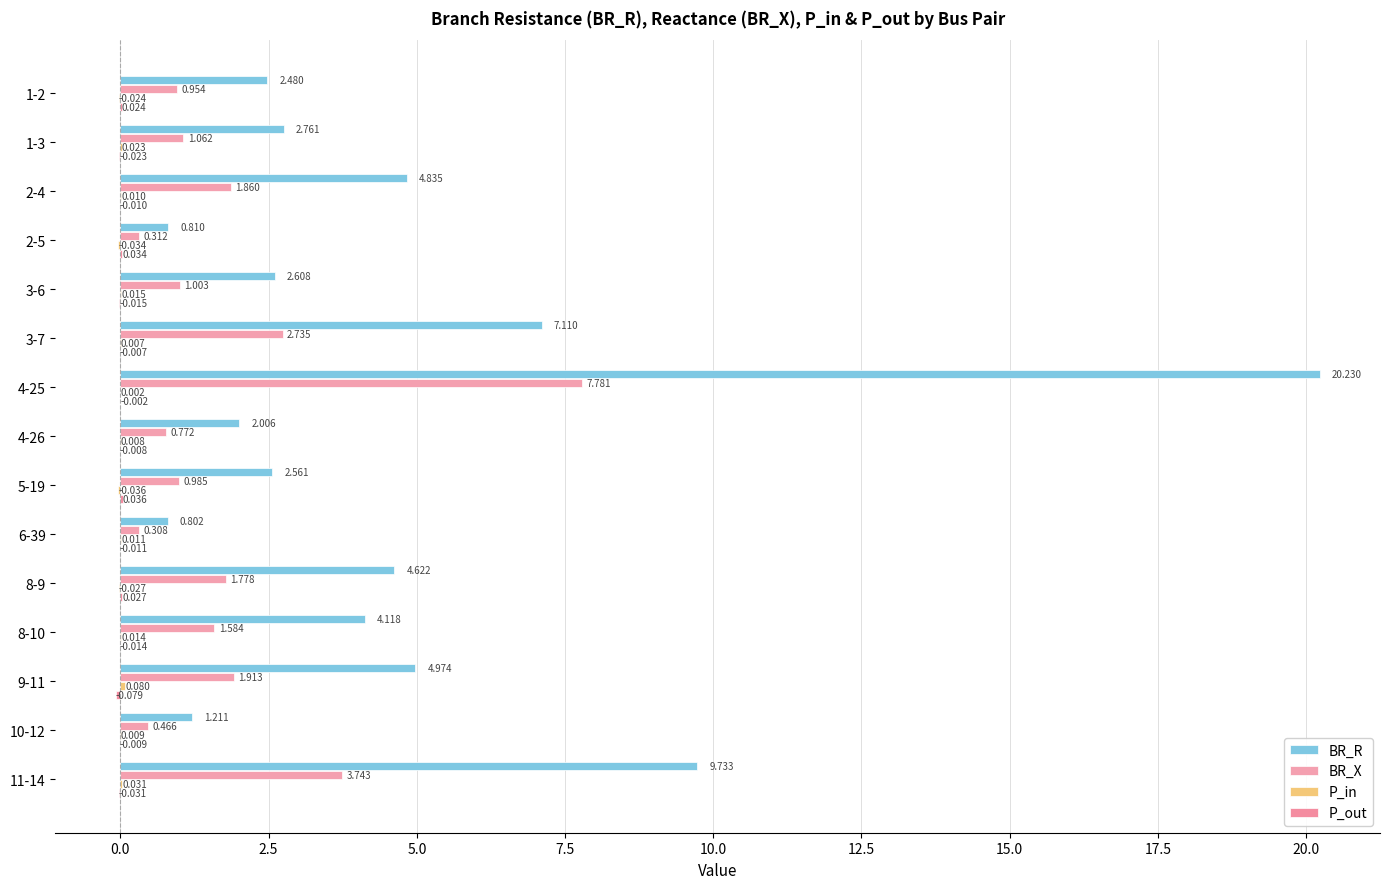

How many categories are shown in the chart?

15